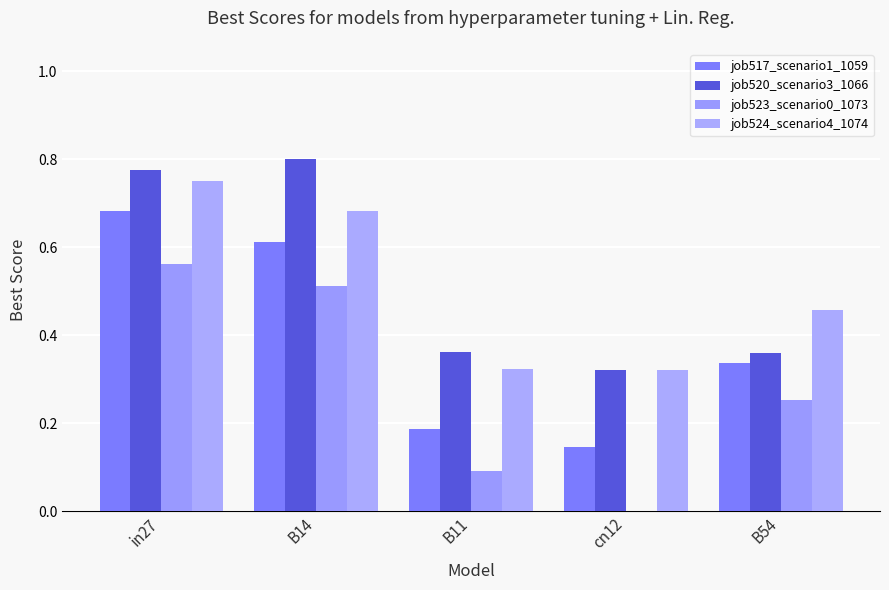

The value of job523_scenario0_1073 at B11 is 0.1. True or false?

True